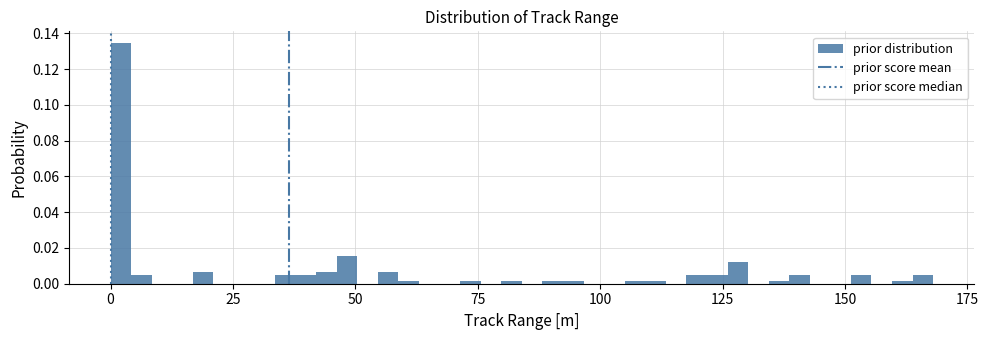

Read against the x-axis, roughly where is the centre of the tallest bar?

0